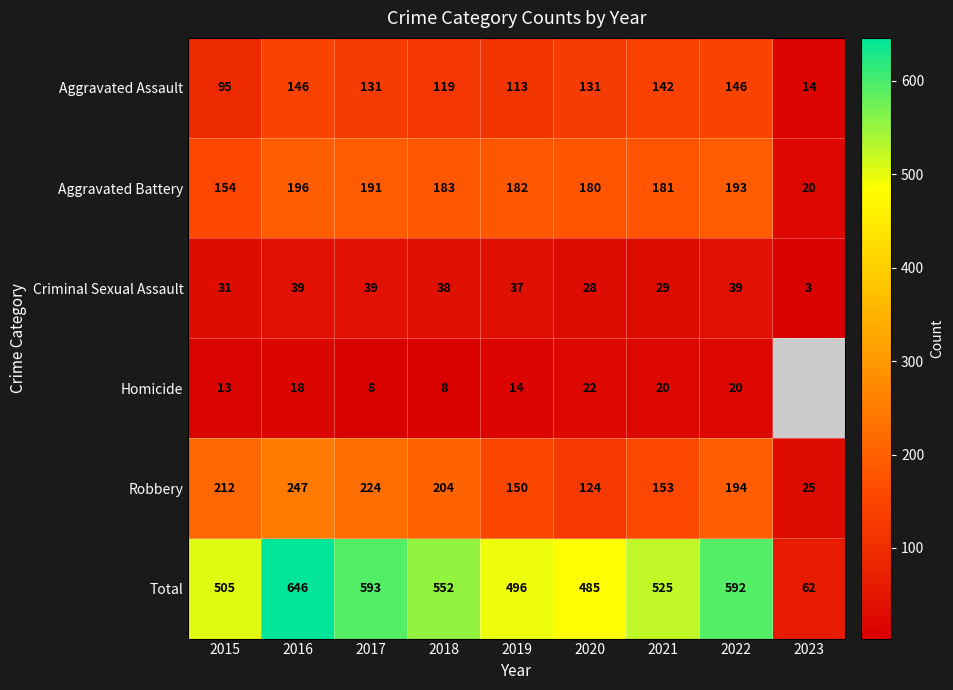

At how many categories does at least one series exceed 50?

9